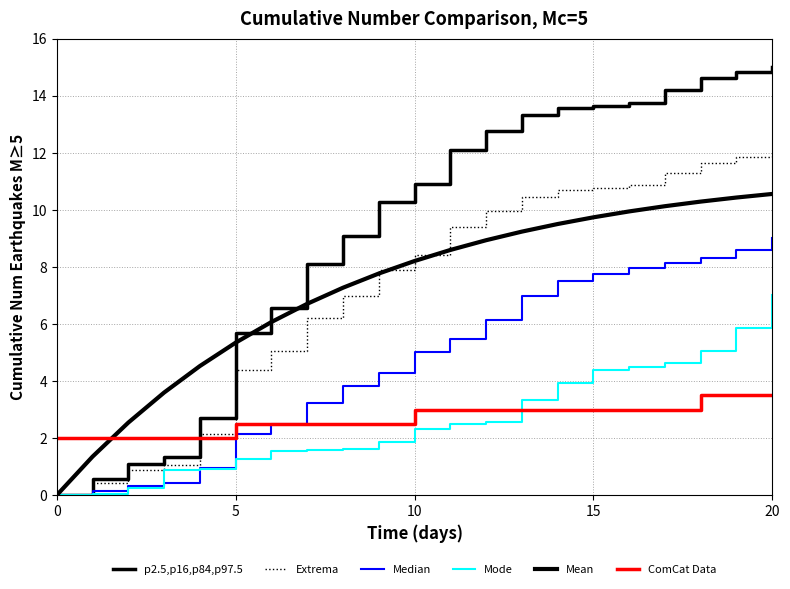

Does the chart display data point markers on the line(s)?

No